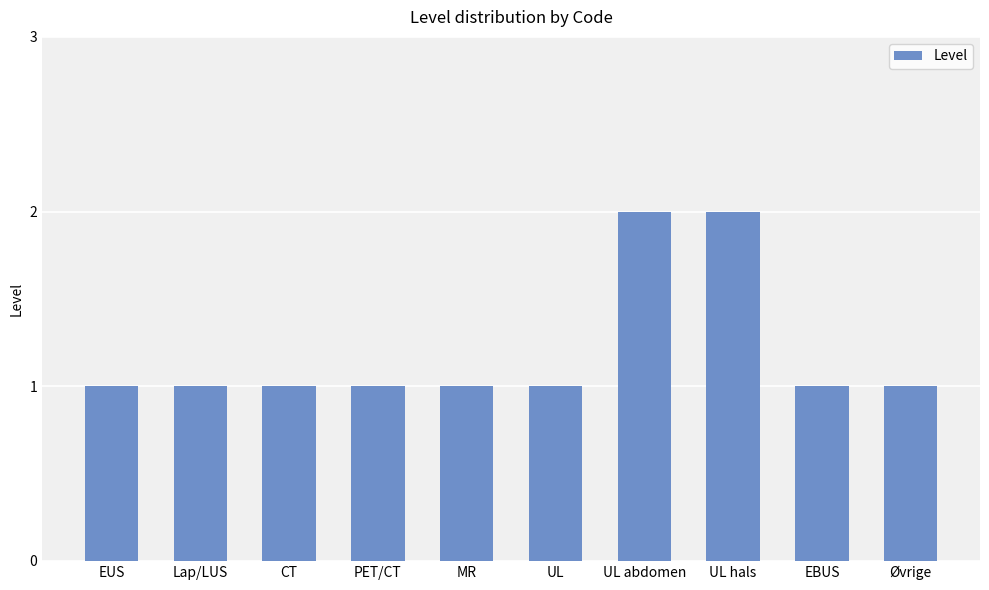

What is the smallest value displayed?

1